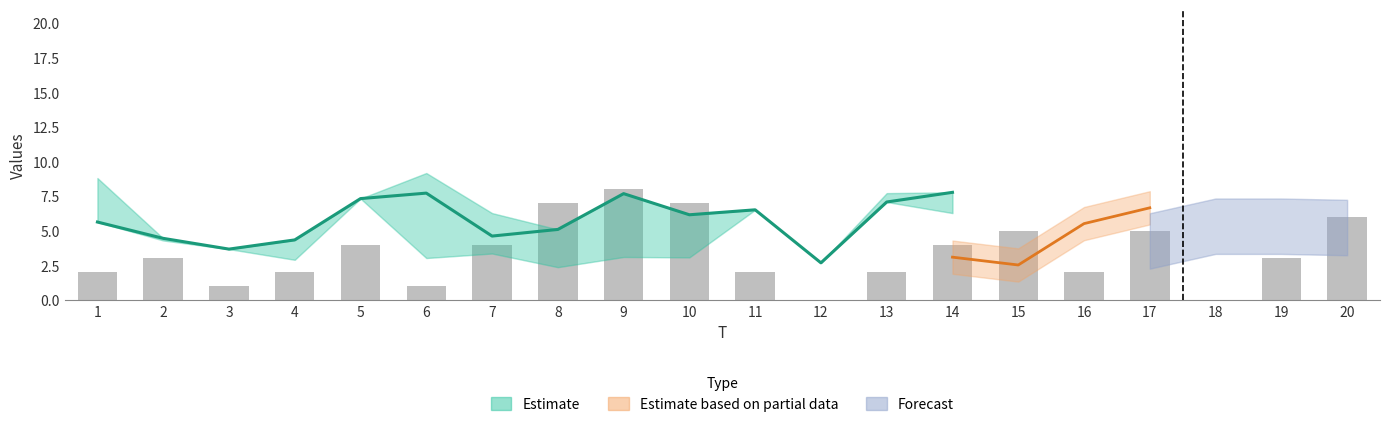

Is the value of x1 at 1 greater than the value of x3 at 4?

Yes